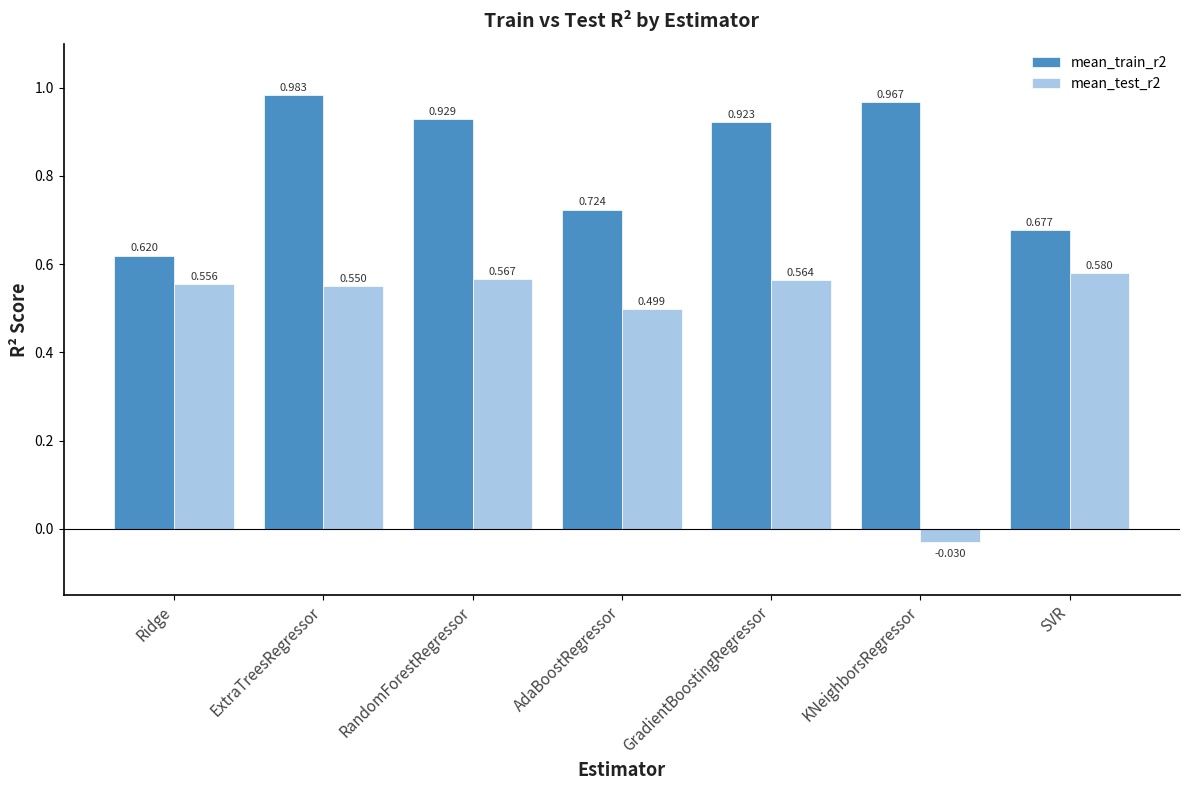

What are all the series names shown in the legend?

mean_train_r2, mean_test_r2